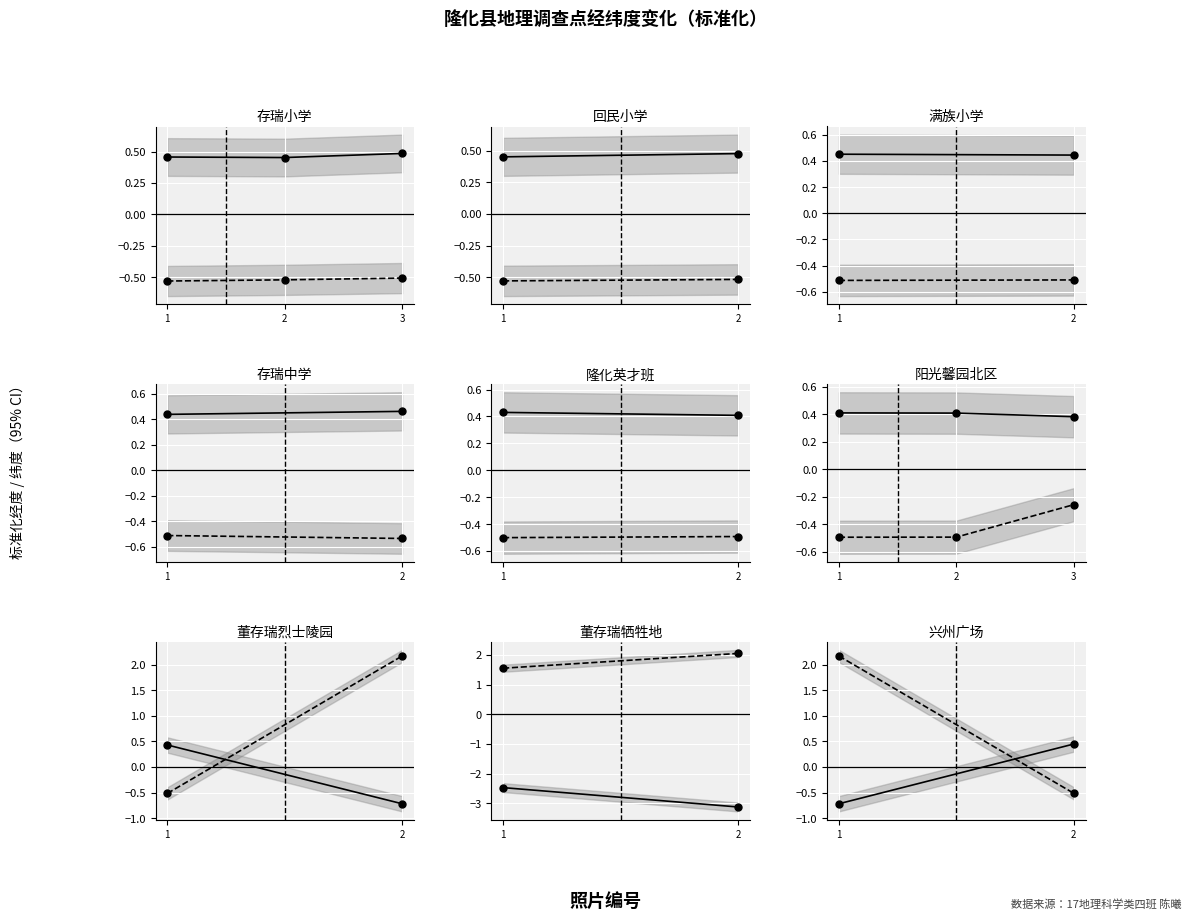

Where does the 经度 series first go above 0?

2